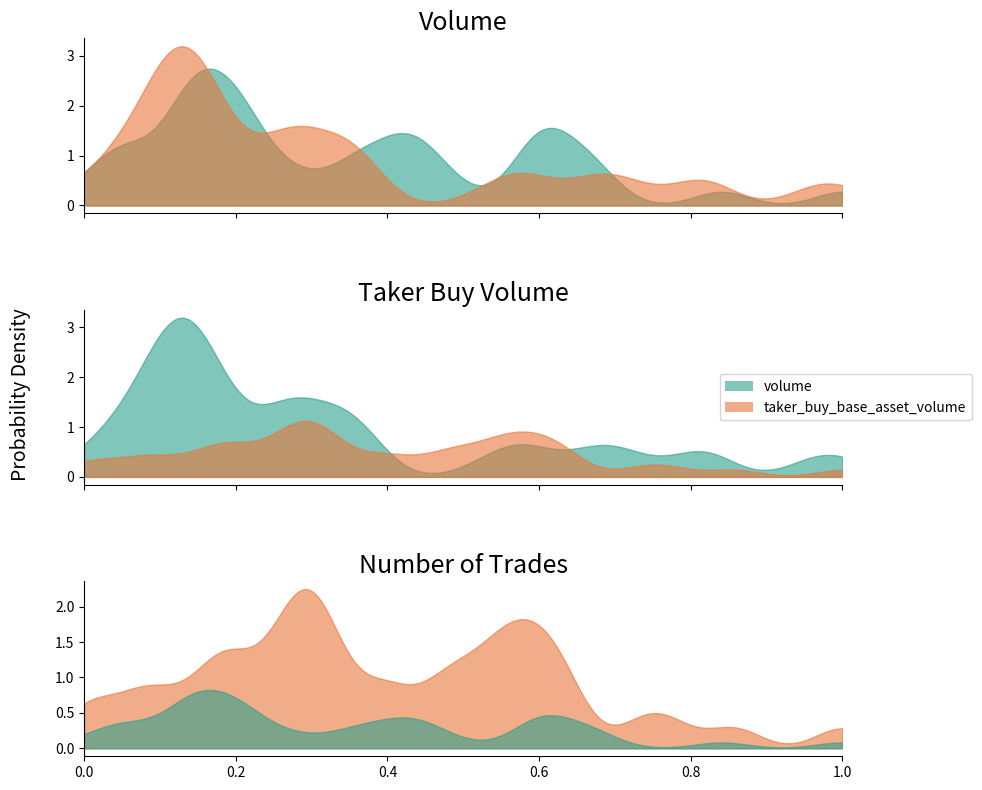

Does the chart have visible grid lines?

No